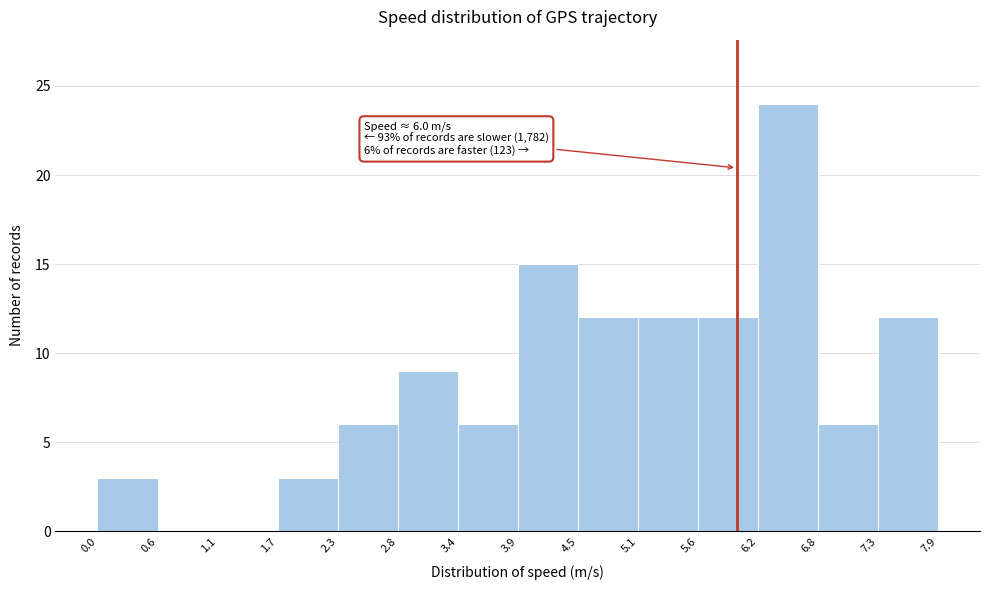

Over which range of the x-axis is the bar tallest?

6.2 to 6.8